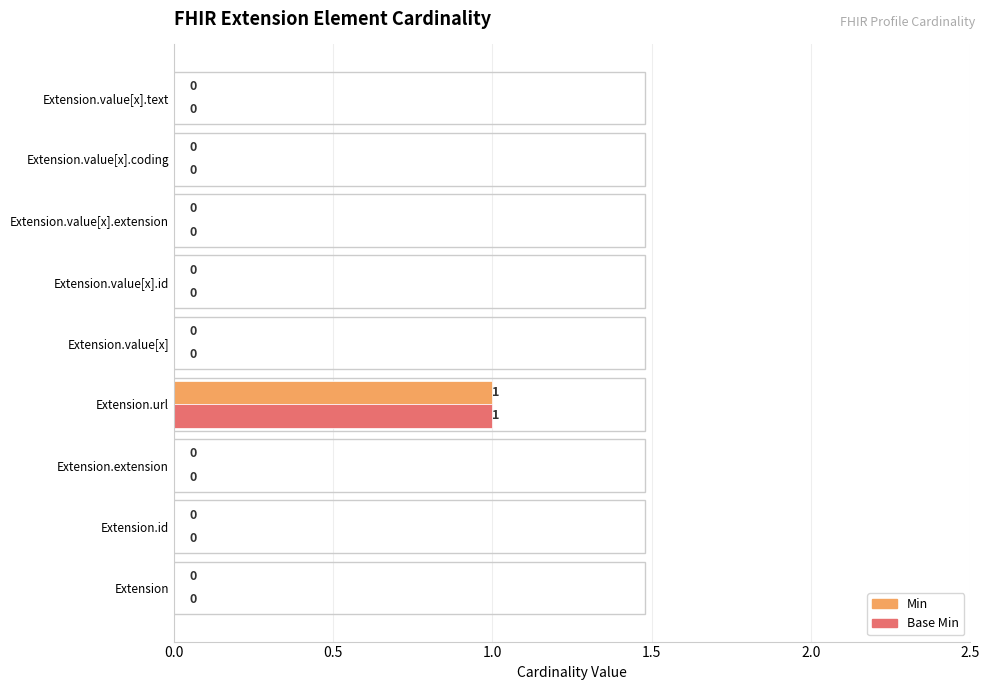

What is the greatest value displayed?

1